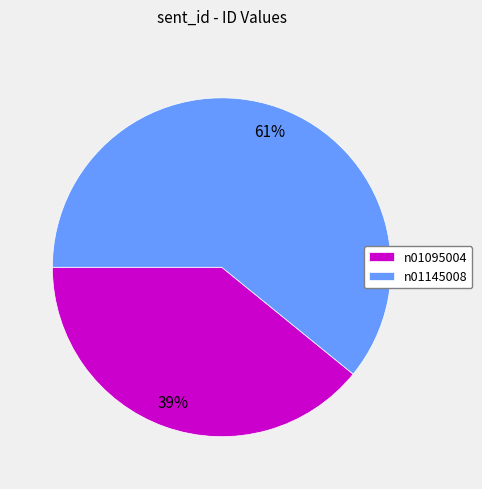

True or false: n01095004 accounts for 30% of the total.

False